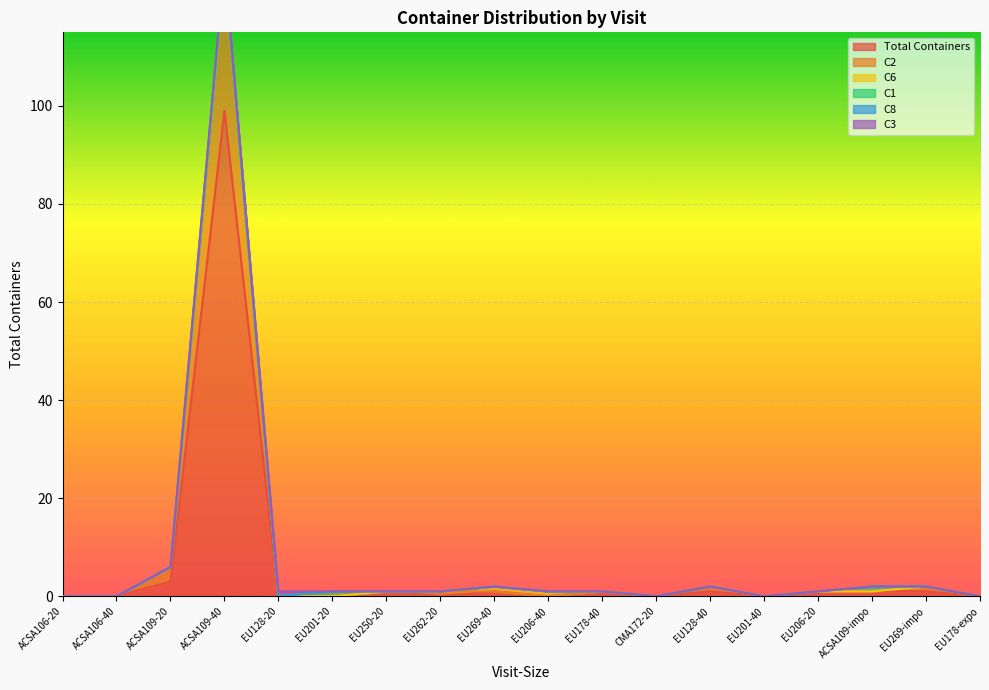

At which category does the chart reach its minimum across all series?

ACSA106-20